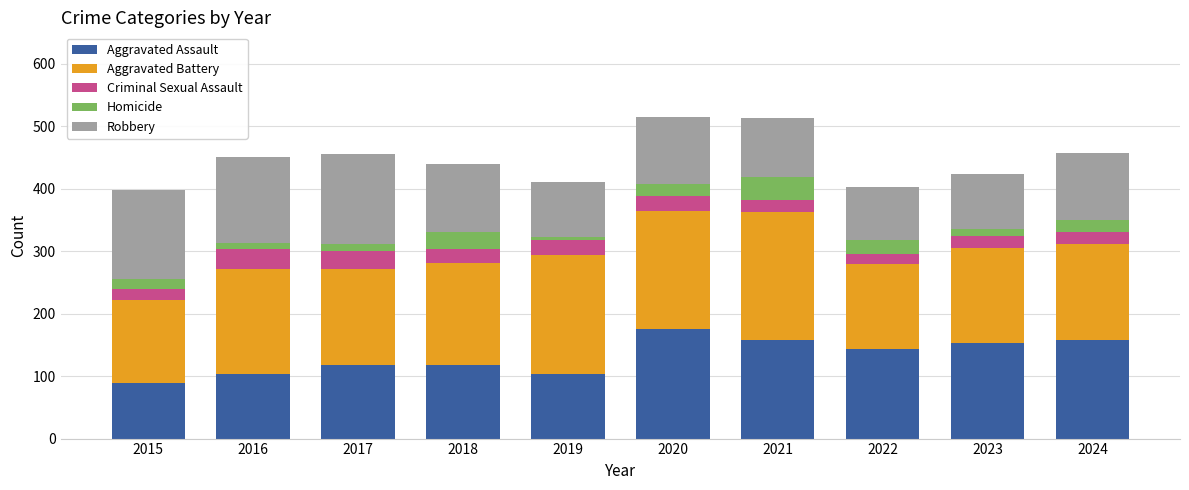

What is the highest value of the Aggravated Assault series?

176